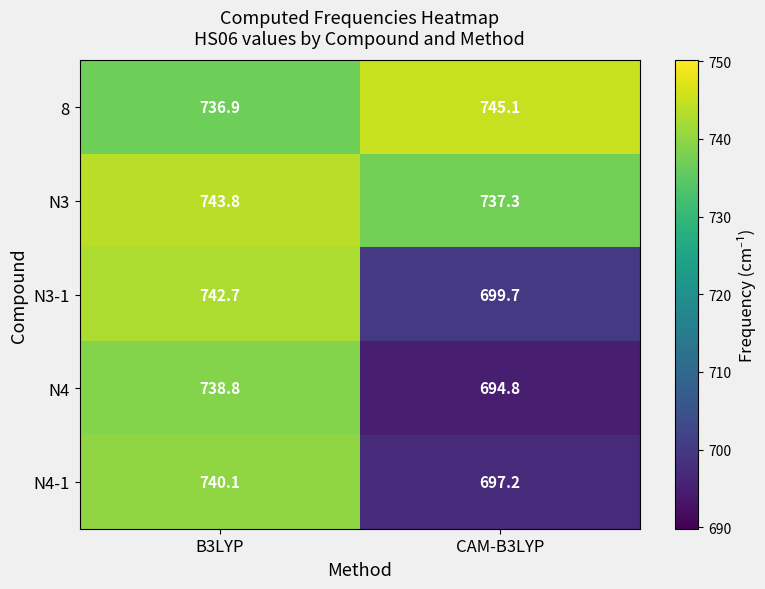

What is the difference between the N4 values at CAM-B3LYP and B3LYP?

44.0